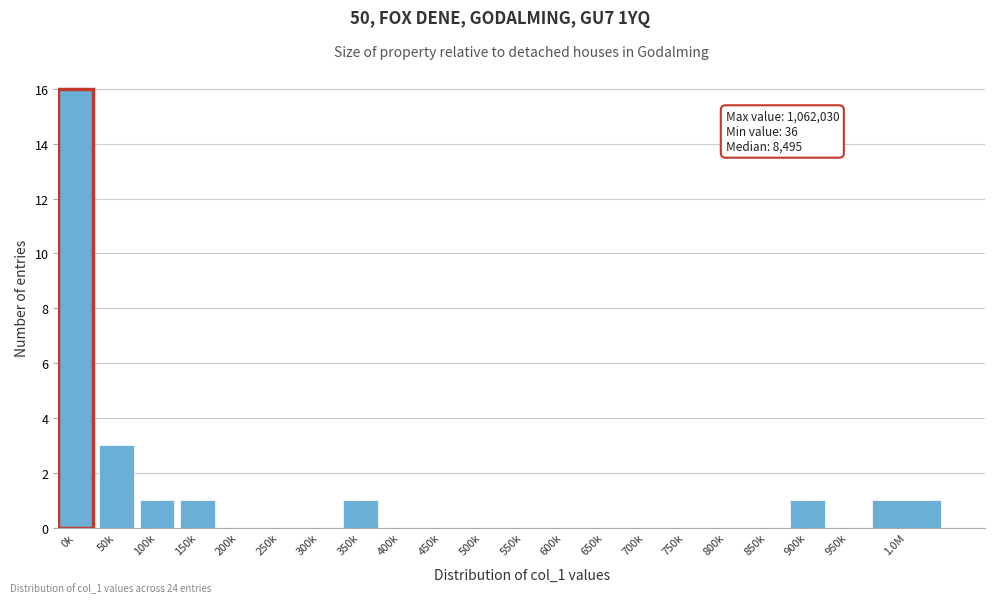

Reading left to right, what are all the values shown in this chart?

0k=16	50k=3	100k=1	150k=1	200k=0	250k=0	300k=0	350k=1	400k=0	450k=0	500k=0	550k=0	600k=0	650k=0	700k=0	750k=0	800k=0	850k=0	900k=1	950k=0	1.0M=1